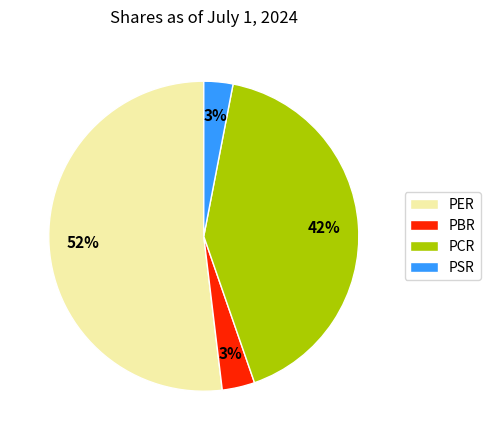

How many segments does this pie chart have?

4